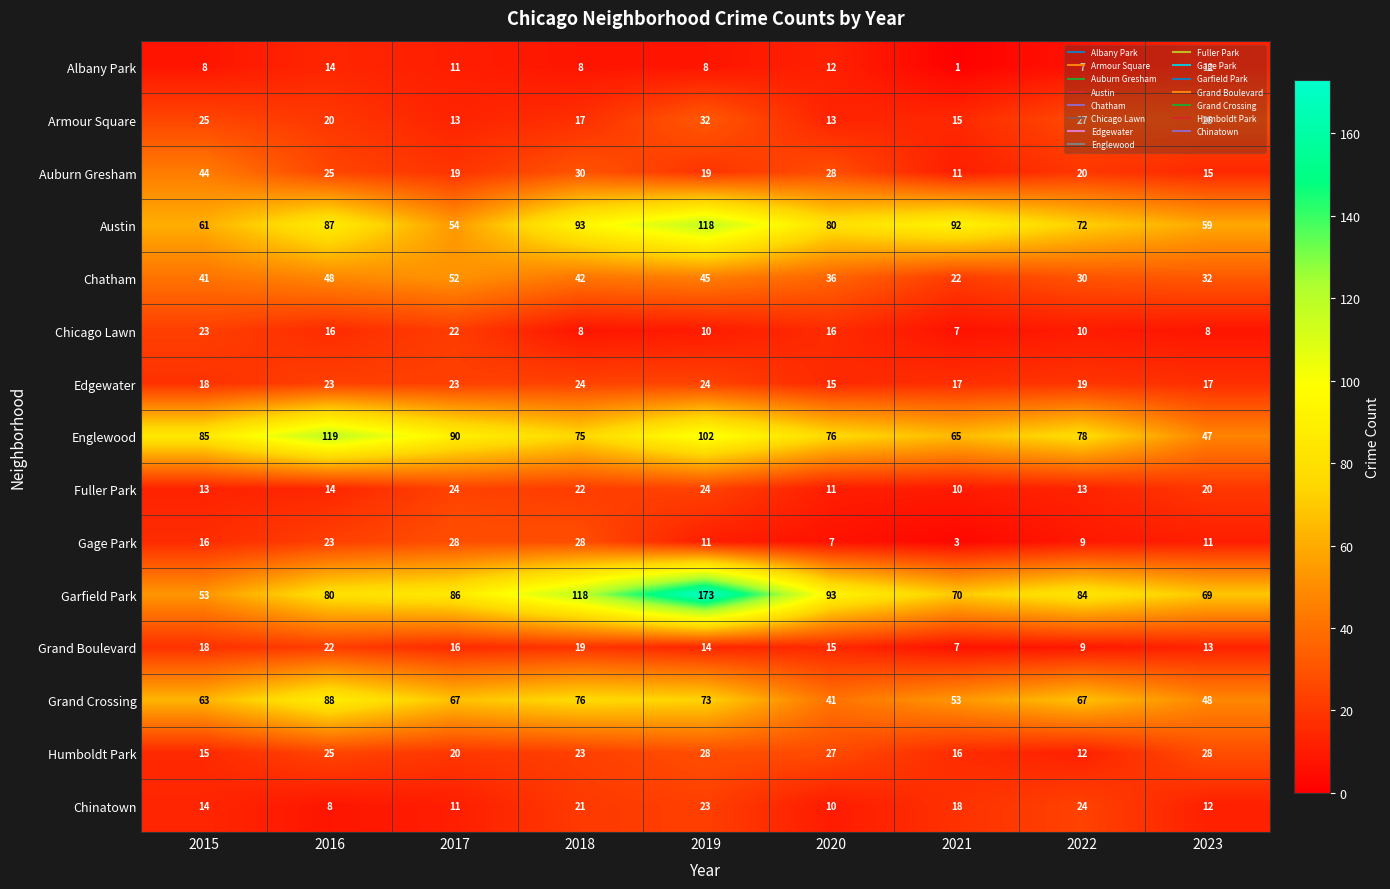

Read the Garfield Park value at 2022, to the nearest 50.

100